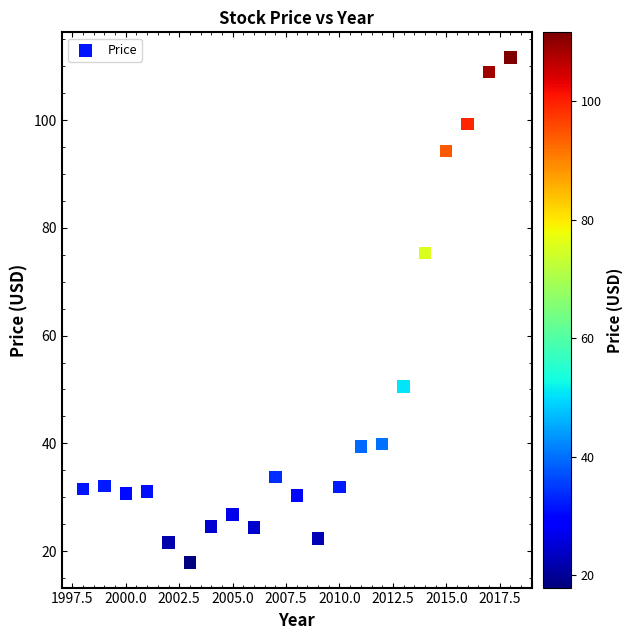

What is the range of X values (max minus min)?

20.0